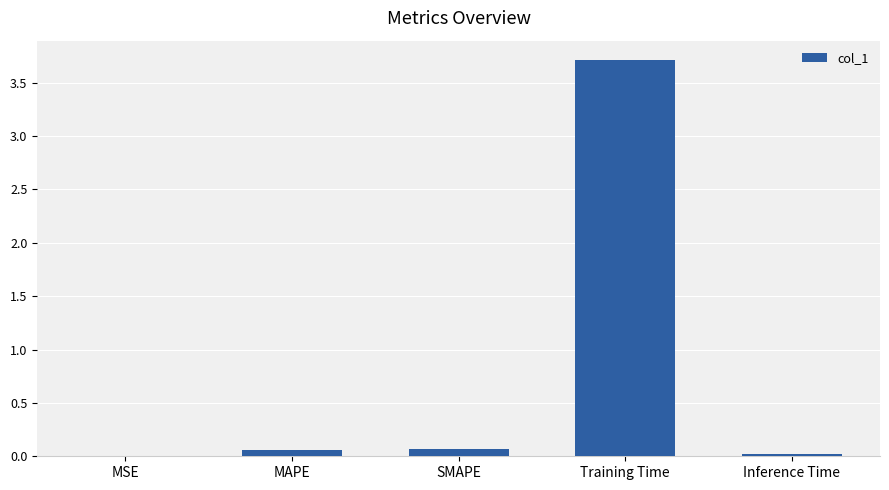

The chart shows a value of 0.1 at MAPE. True or false?

True